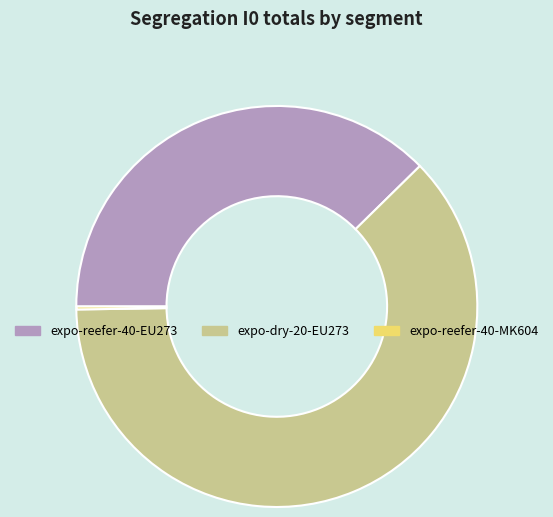

Is it true that expo-reefer-40-EU273 is 51% of the pie?

False